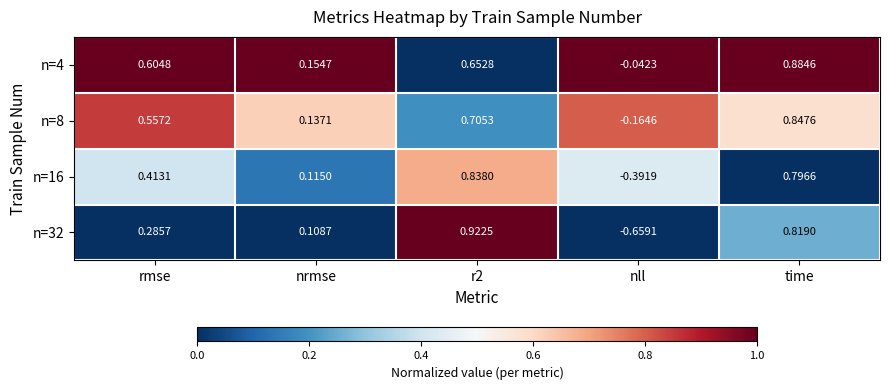

What is the total value across all series at nrmse?

0.5